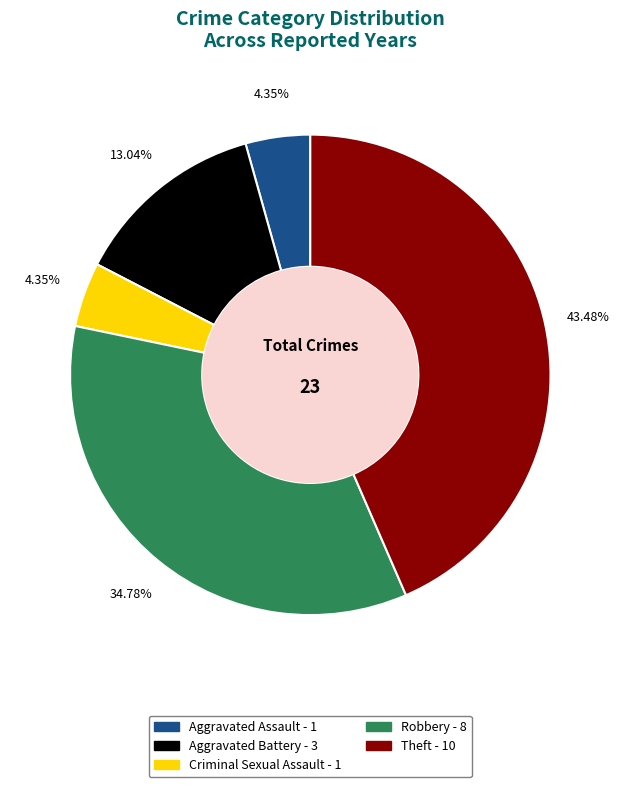

Does any single category account for the majority?

No